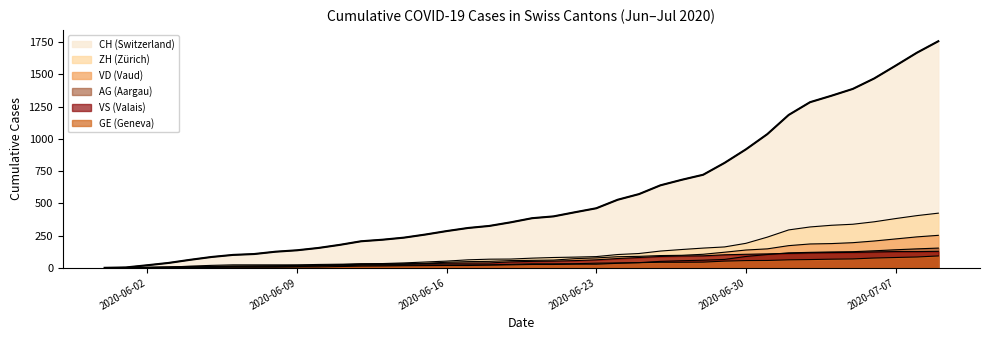

What is the difference between the second highest and second lowest values in the GE series?

83